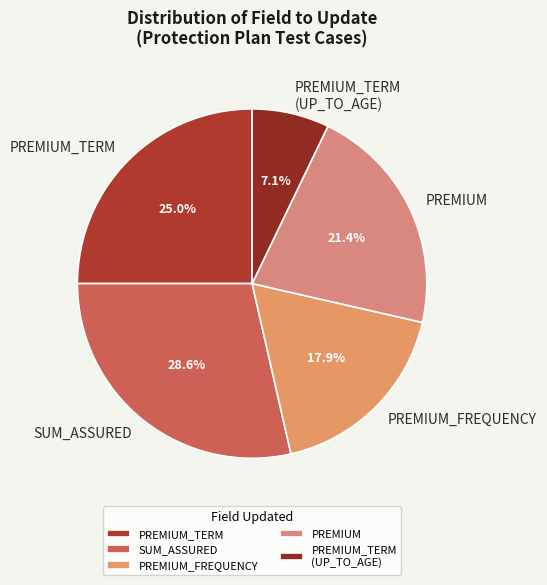

Between PREMIUM_TERM (UP_TO_AGE) and SUM_ASSURED, which is larger?

SUM_ASSURED